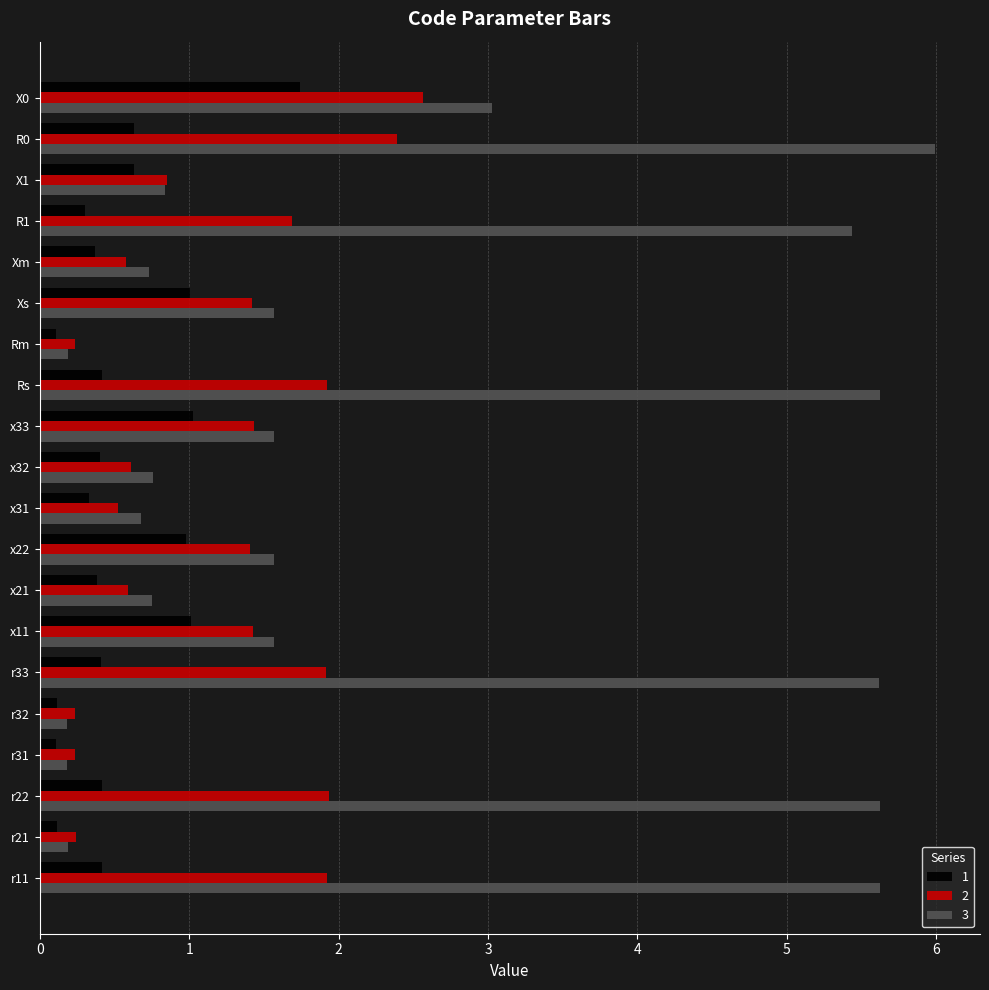

What is the spread (max minus min) of values at x32?

0.4